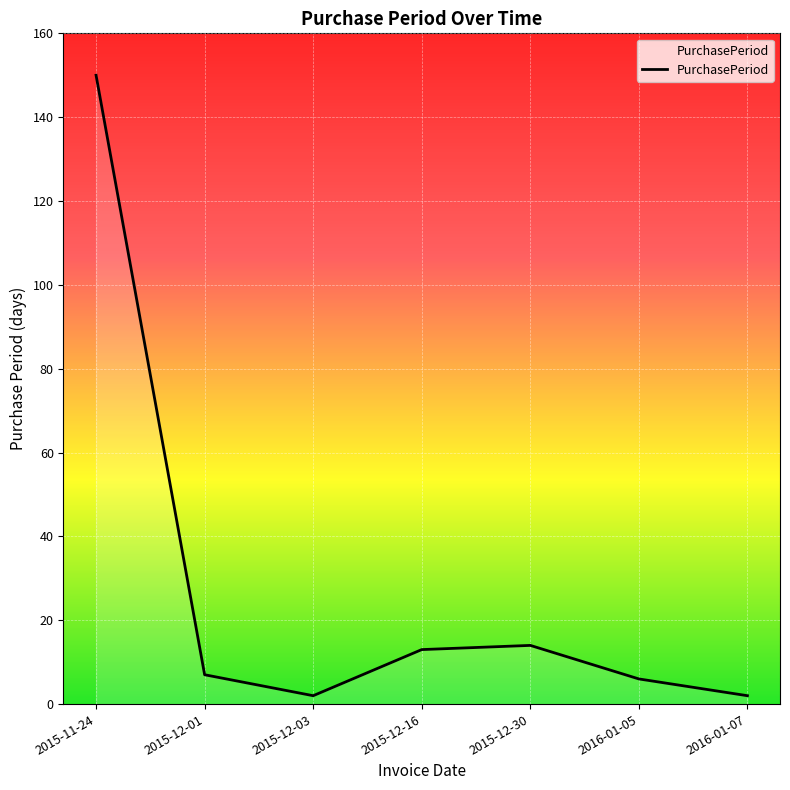

Which category has the highest value across all series?

2015-11-24